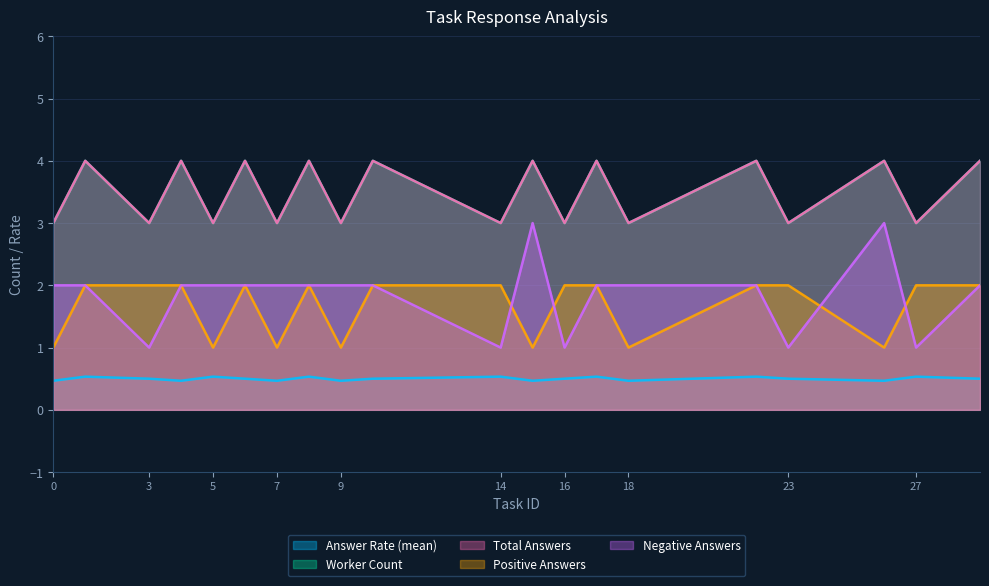

How many distinct data groups are displayed?

5